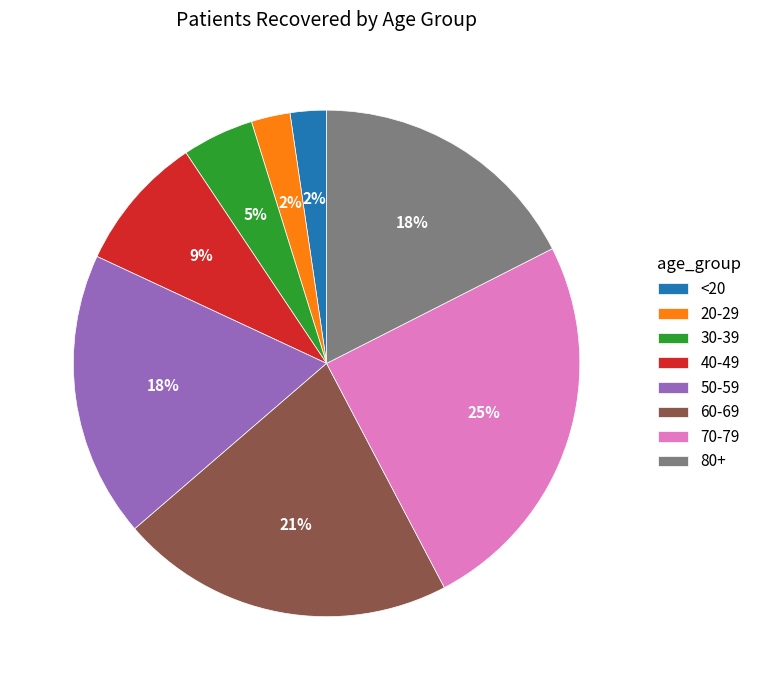

Which has a higher value, 20-29 or 30-39?

30-39